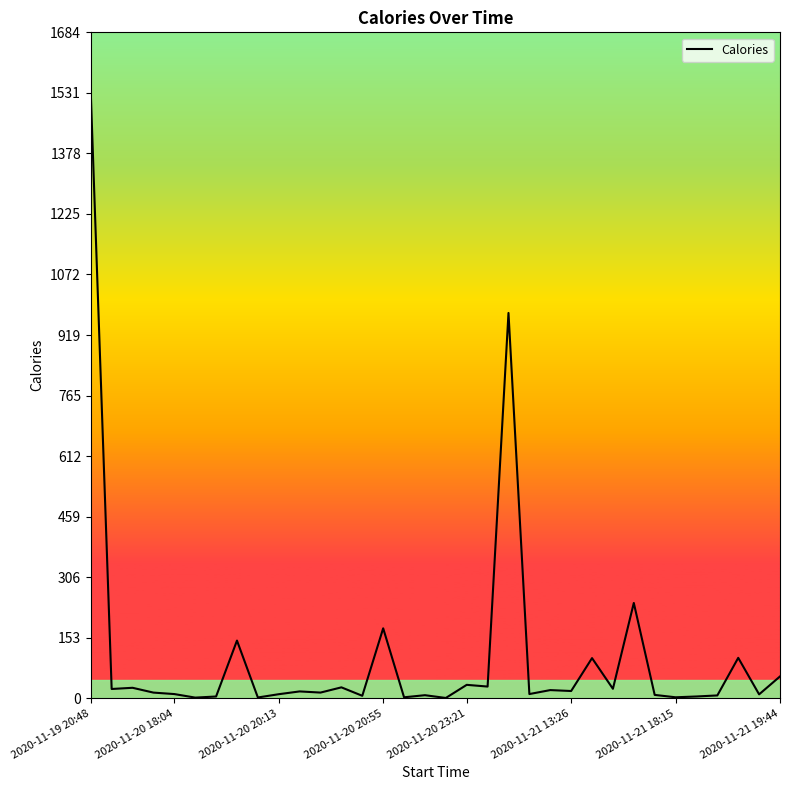

What is the maximum value shown in the chart?

1530.8